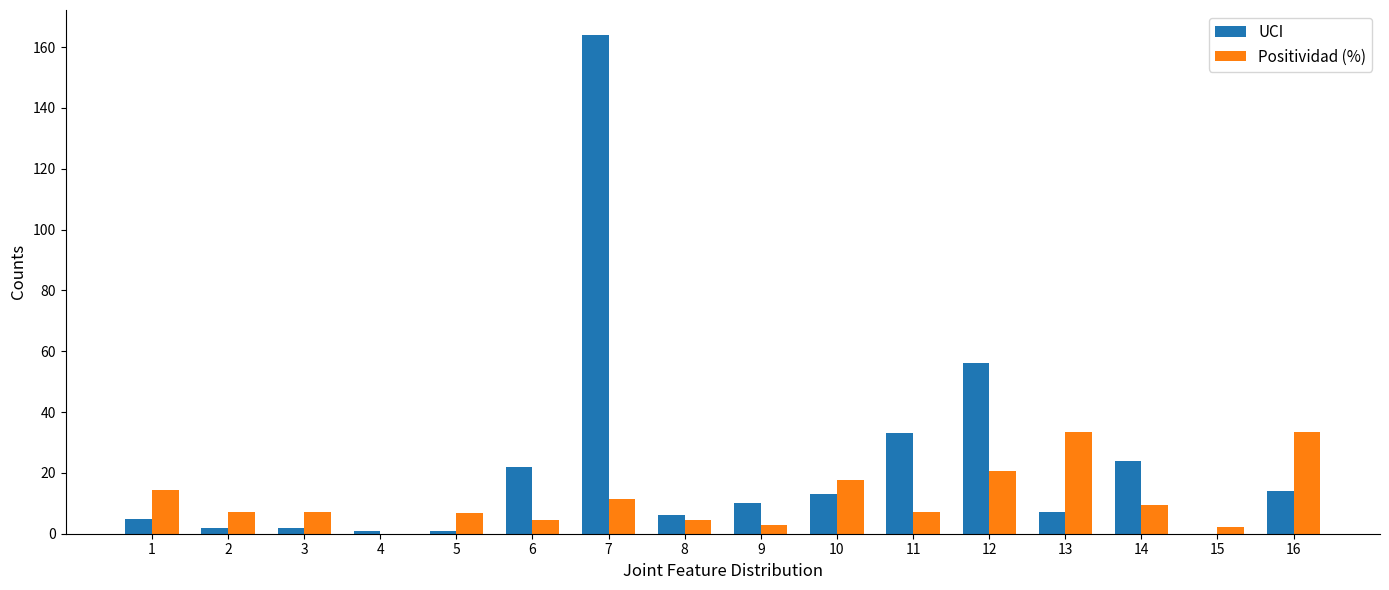

Which category has the highest value in the UCI series?

7